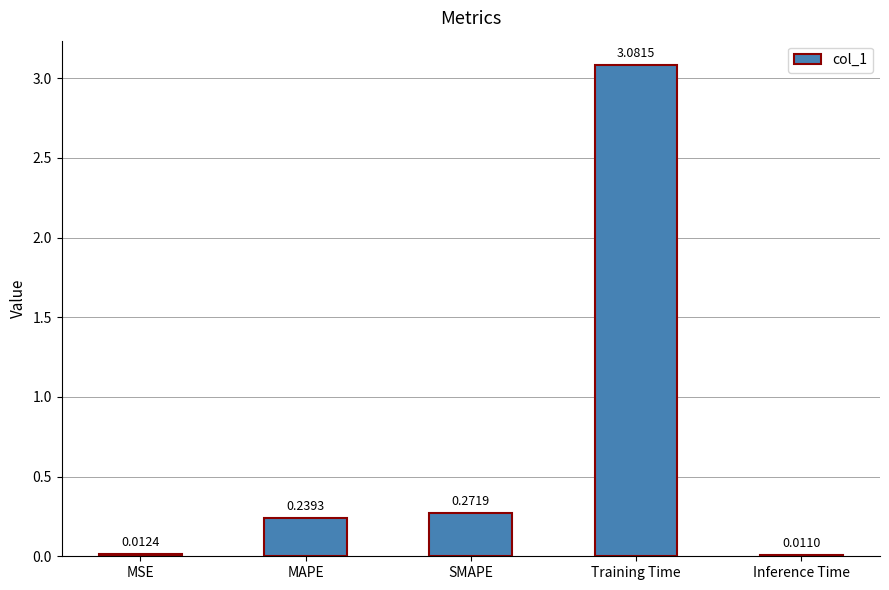

Which category has the highest value across all series?

Training Time